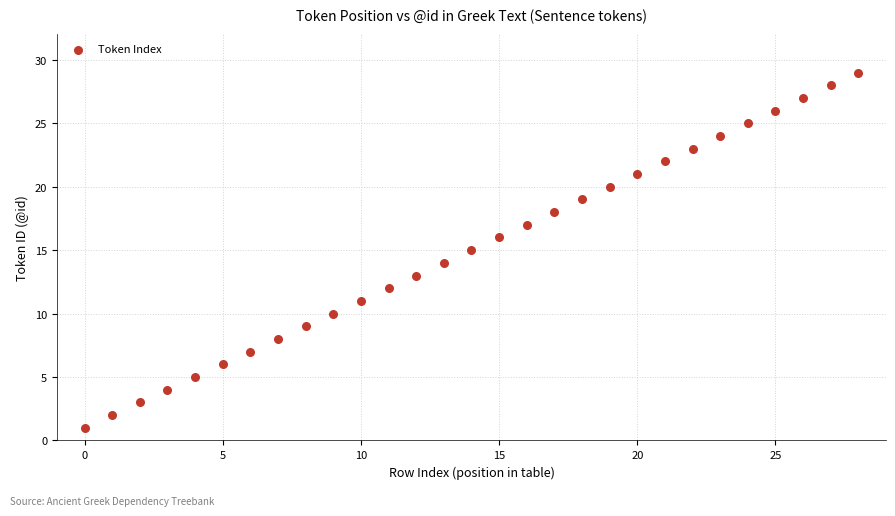

What is the range of Y values (max minus min)?

28